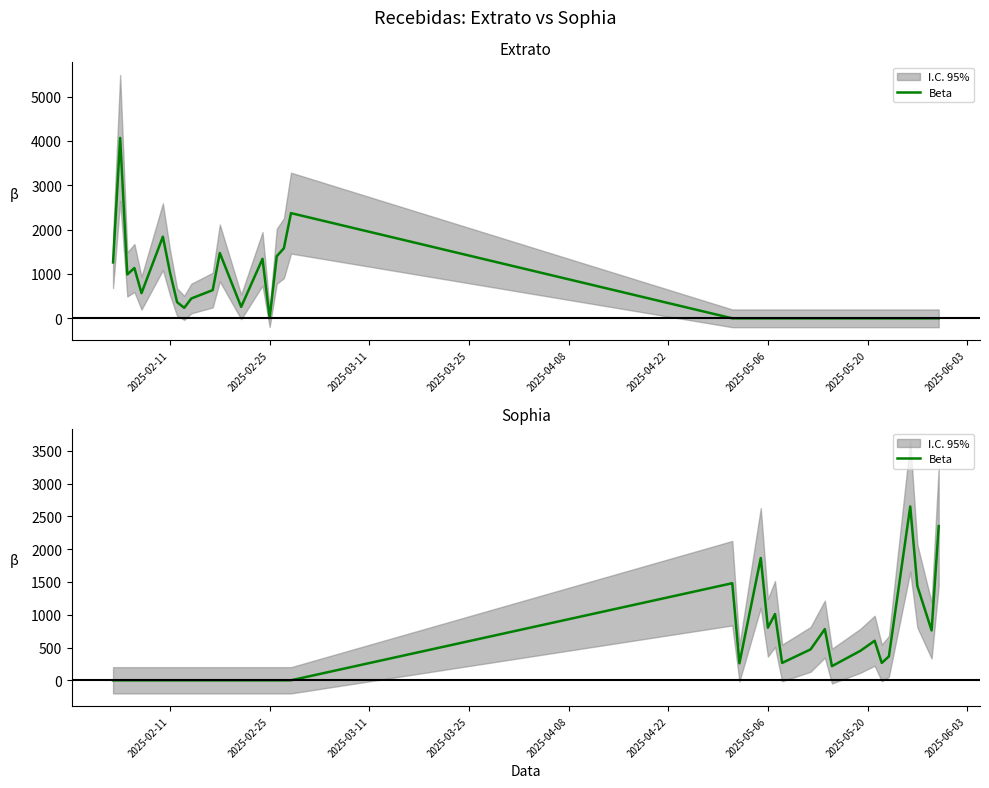

What is the label of the 21st point from the right?

2025-02-25